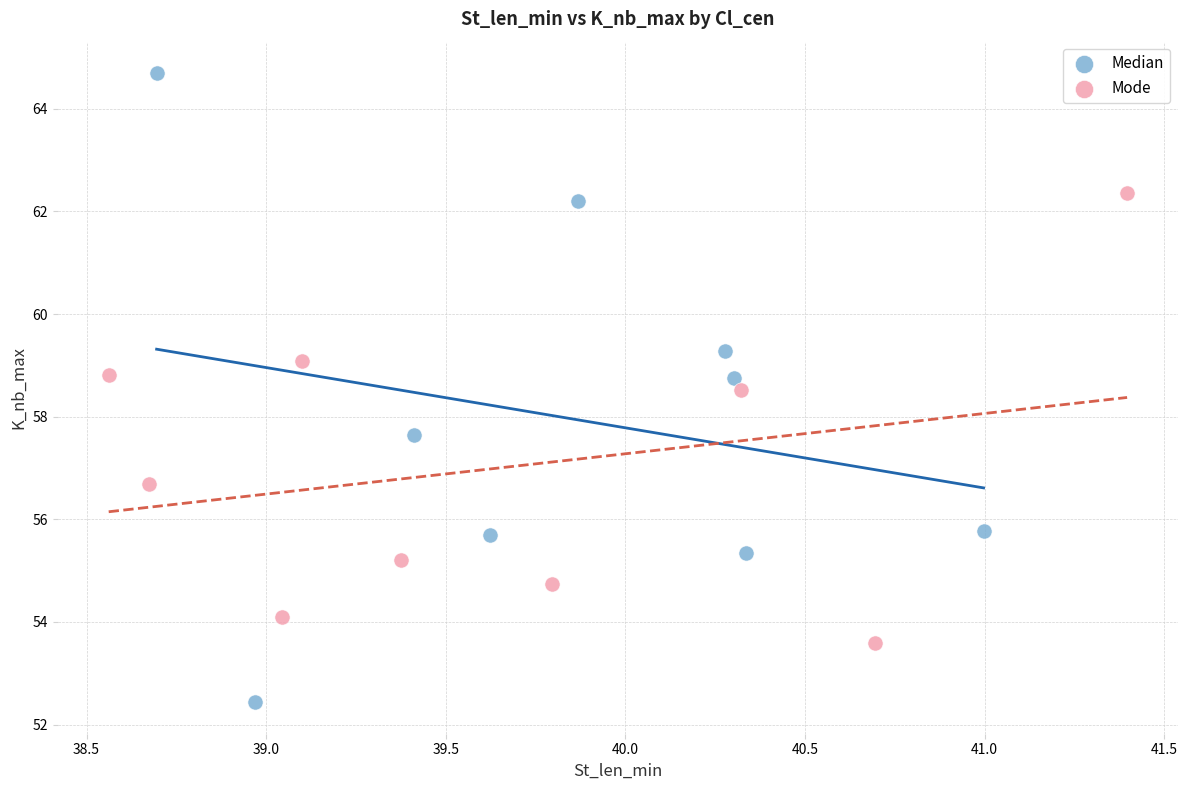

Which series contains the lowest Y value?

Median